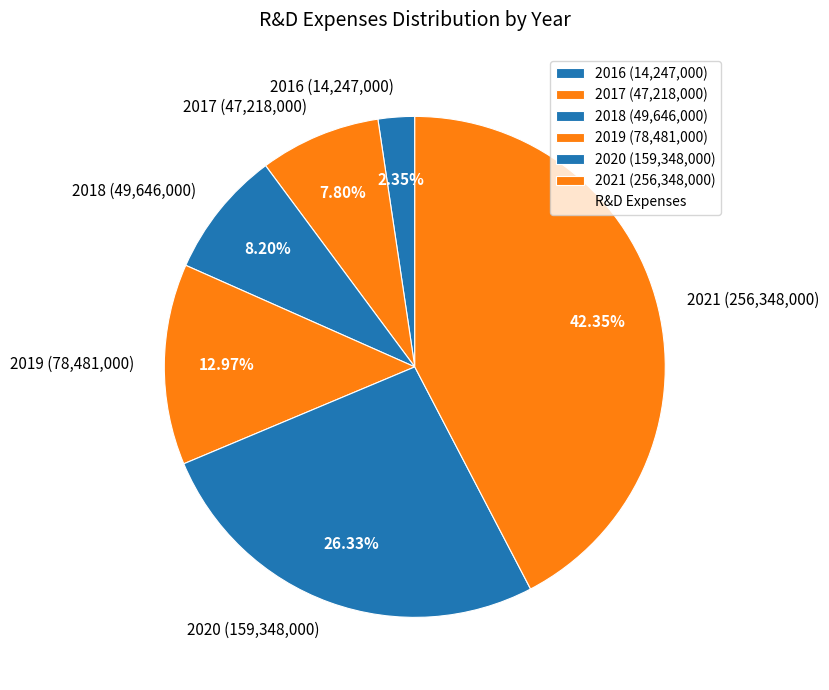

To the nearest percent, what is the combined percentage of 2020 and 2017?

34%